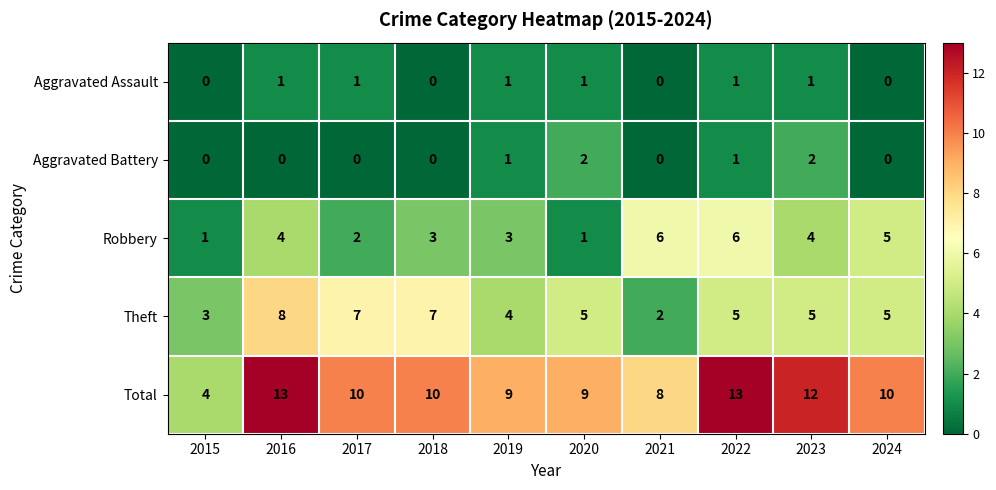

Between 2020 and 2024, which series saw the biggest shift?

Robbery